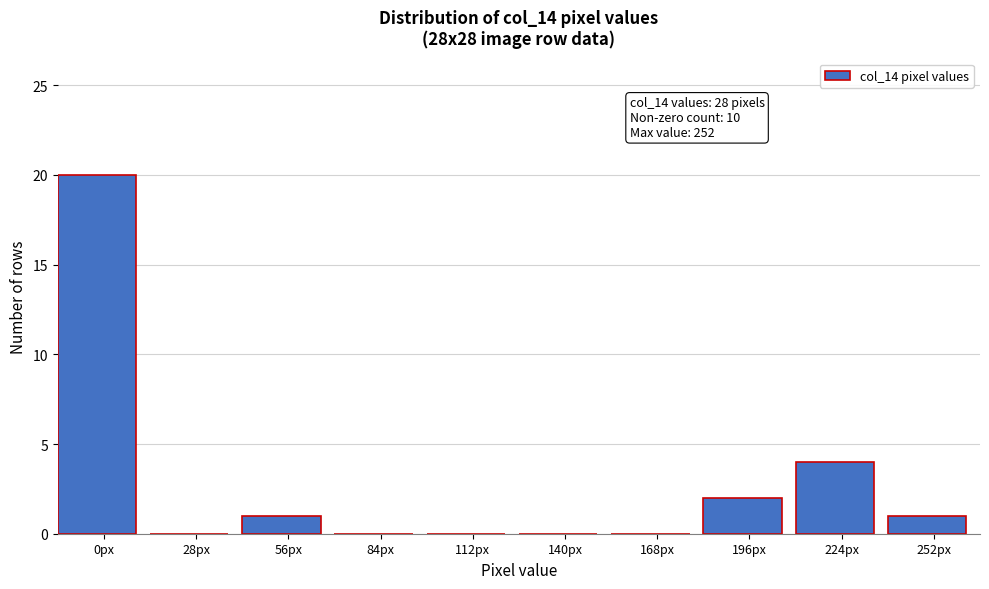

Reading left to right, what are all the values shown in this chart?

0px=20	28px=0	56px=1	84px=0	112px=0	140px=0	168px=0	196px=2	224px=4	252px=1